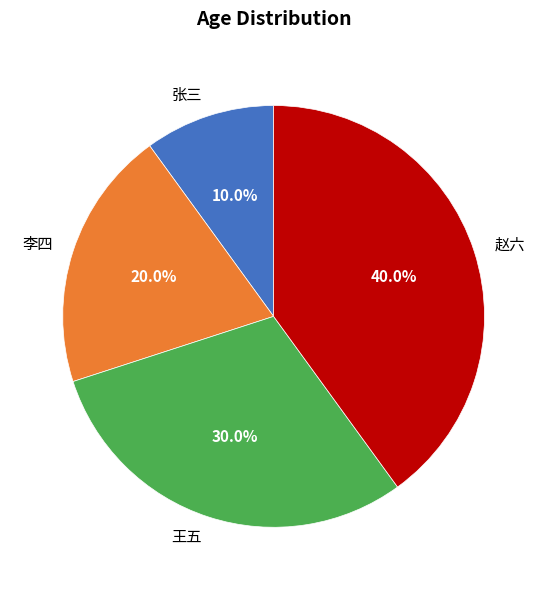

Between 李四 and 王五, which is larger?

王五